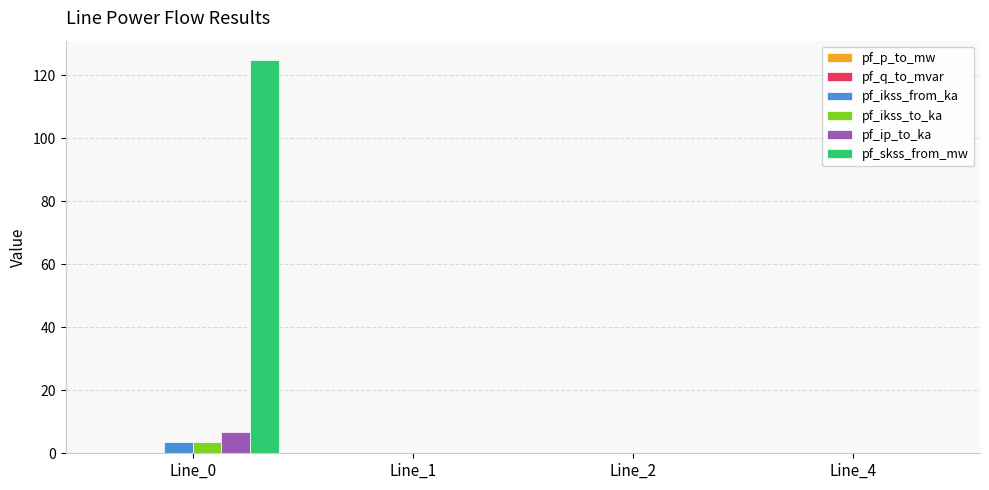

What is the average value of the pf_ikss_from_ka series?

0.9